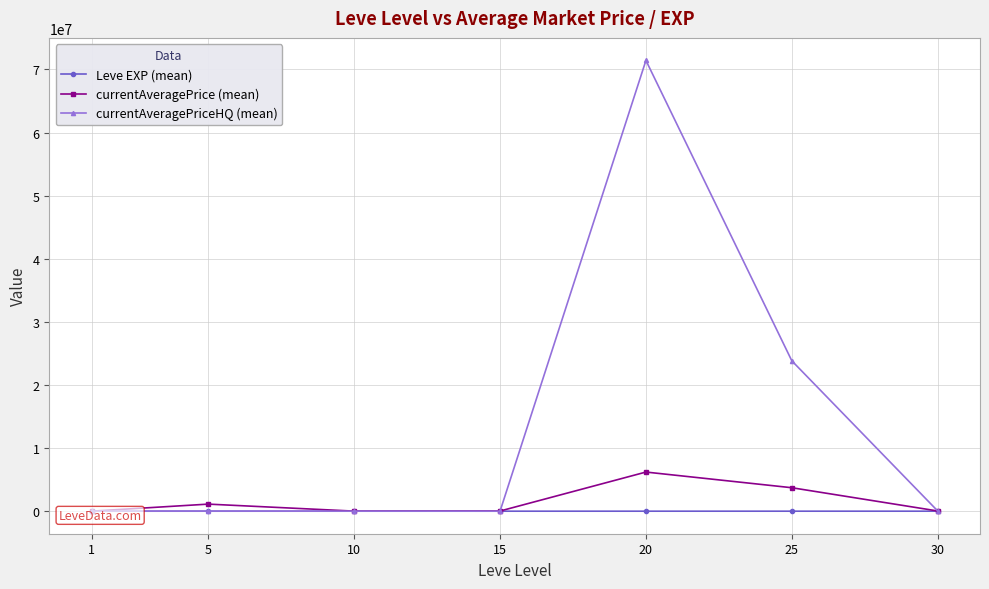

True or false: Leve EXP (mean) and currentAveragePriceHQ (mean) cross at least once.

False